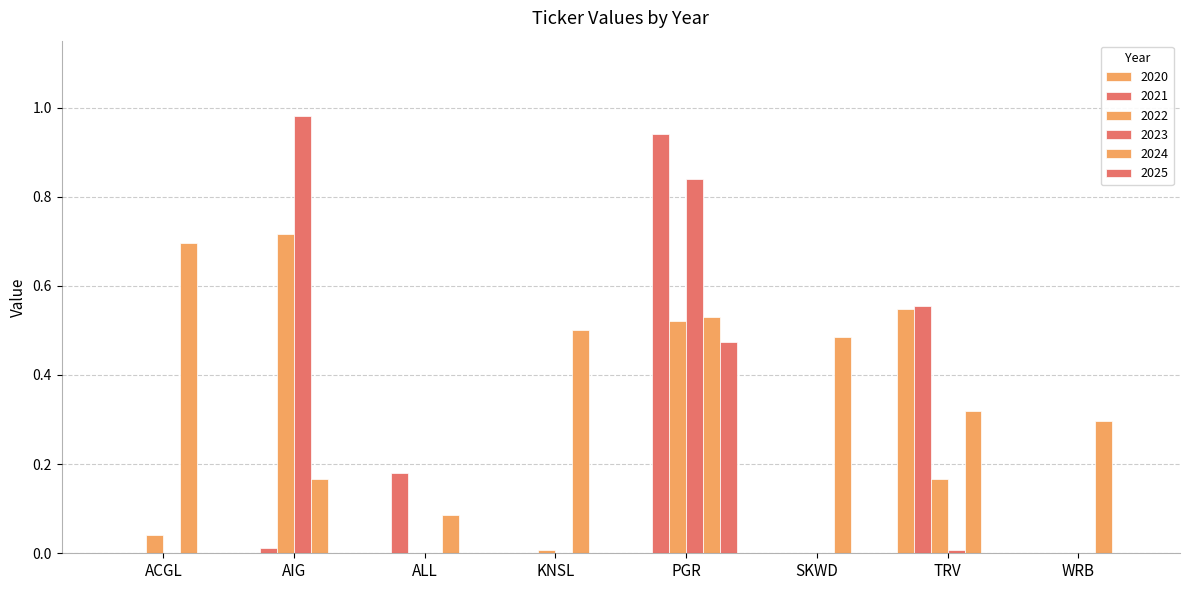

Between KNSL and PGR, which is larger?

KNSL